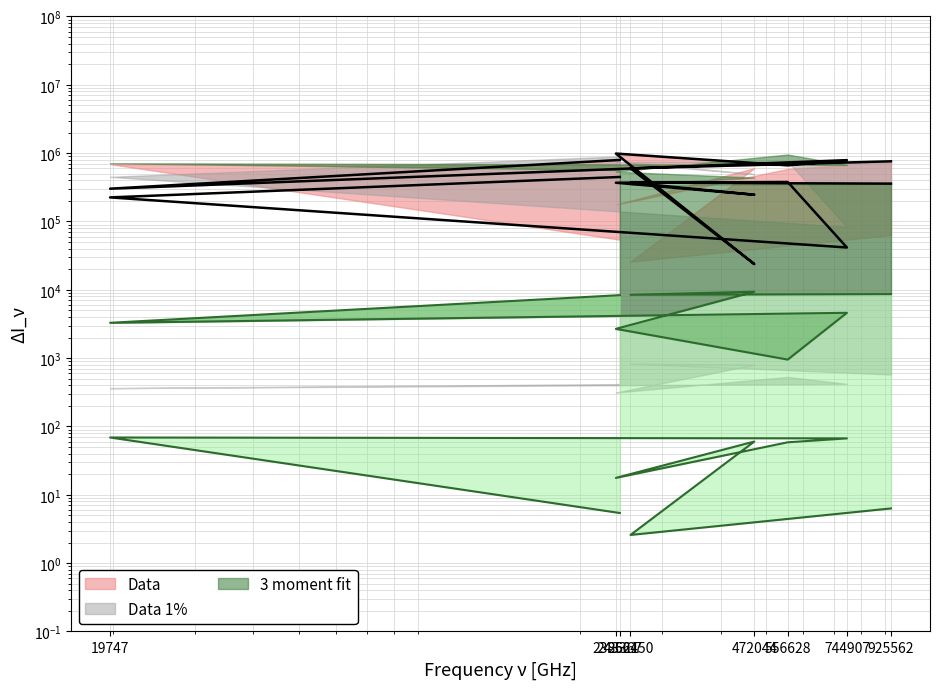

At which category is the sum across all series the highest?

238621